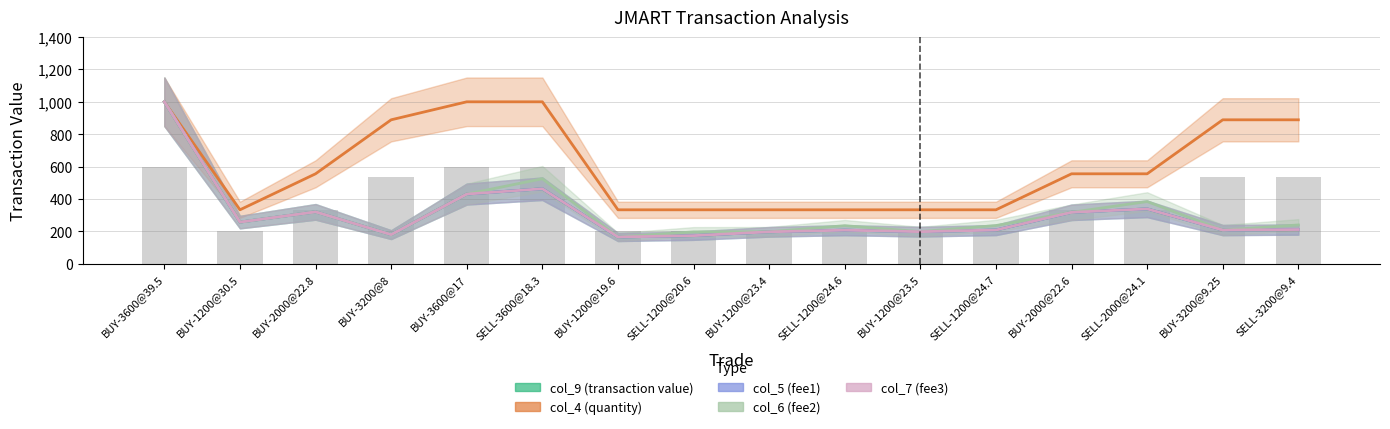

What is the sum of the col_9 (transaction value) values at SELL-3200@9.4 and SELL-1200@24.7?

420.0